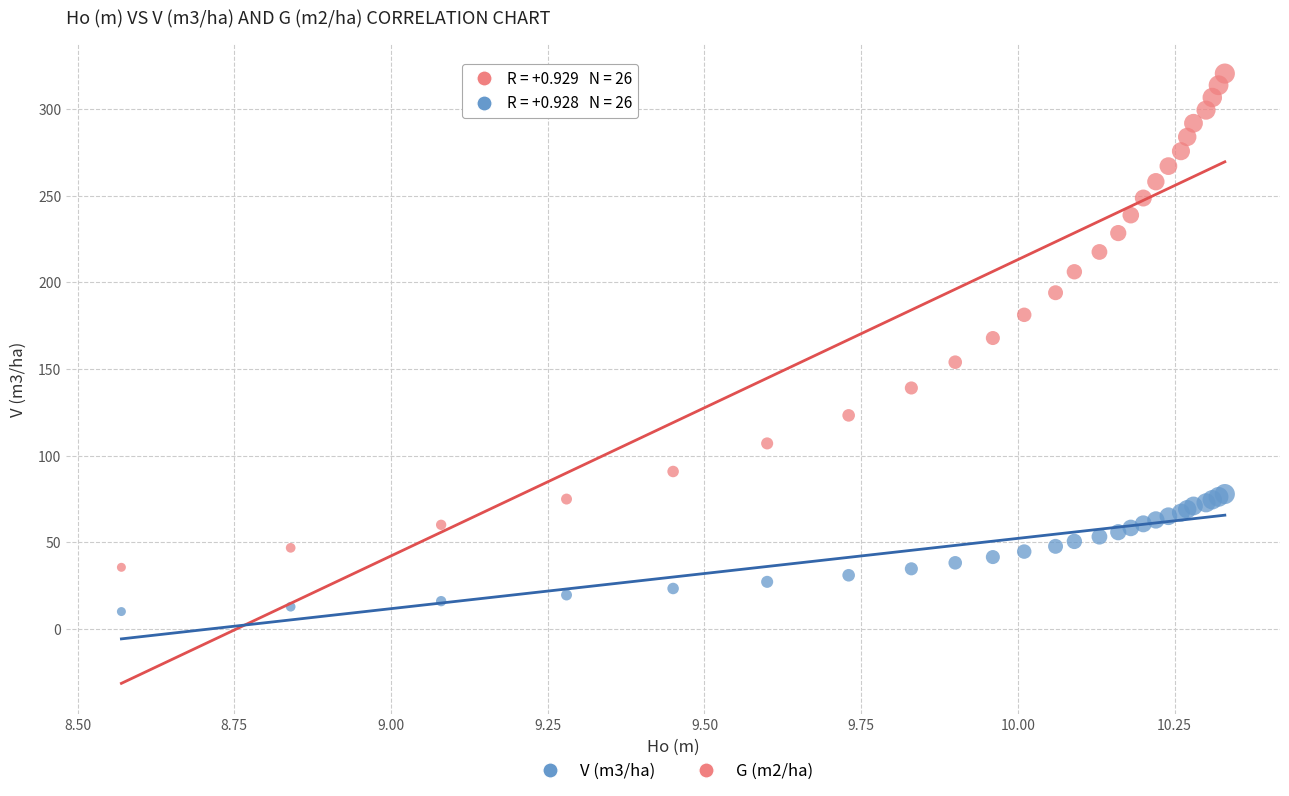

What is the X range (max minus min) for the scatter plot?

1.8